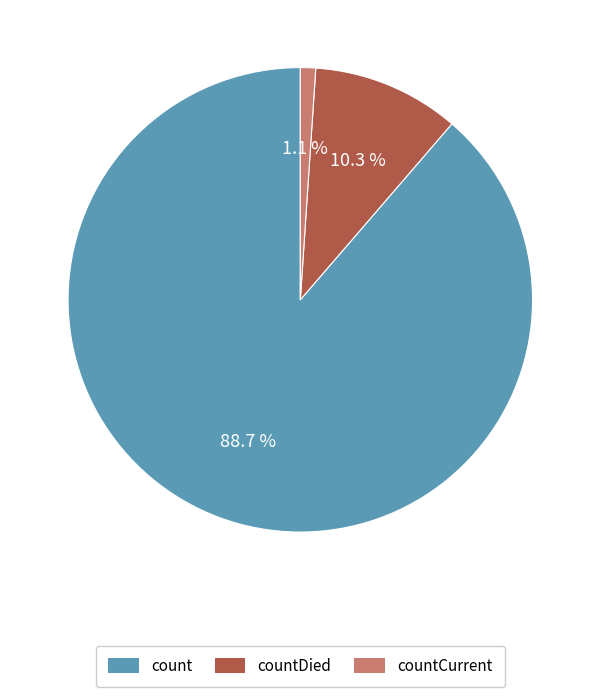

Is there any slice that represents more than half of the pie?

Yes